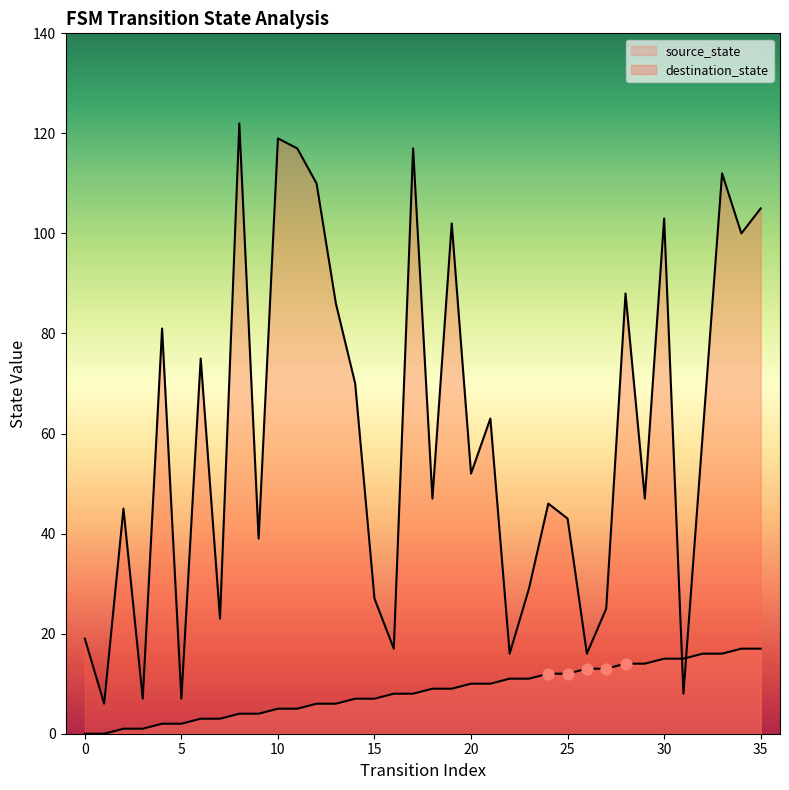

Which series reaches the maximum Y coordinate?

destination_state